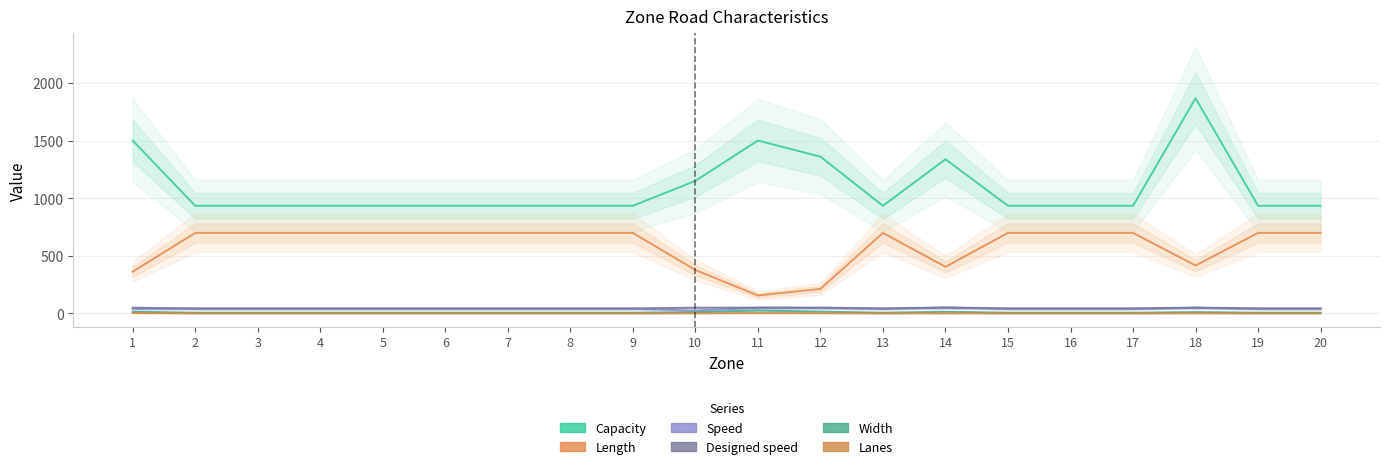

At which category is the sum across all series the highest?

18